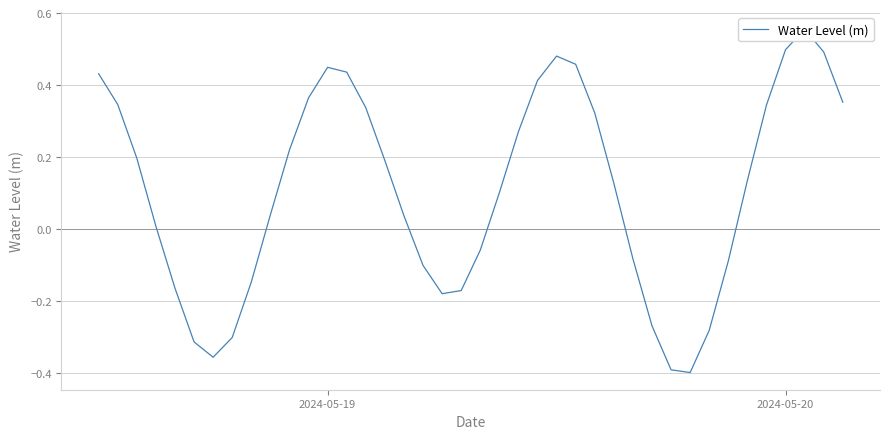

What is the sum of all values?

4.3